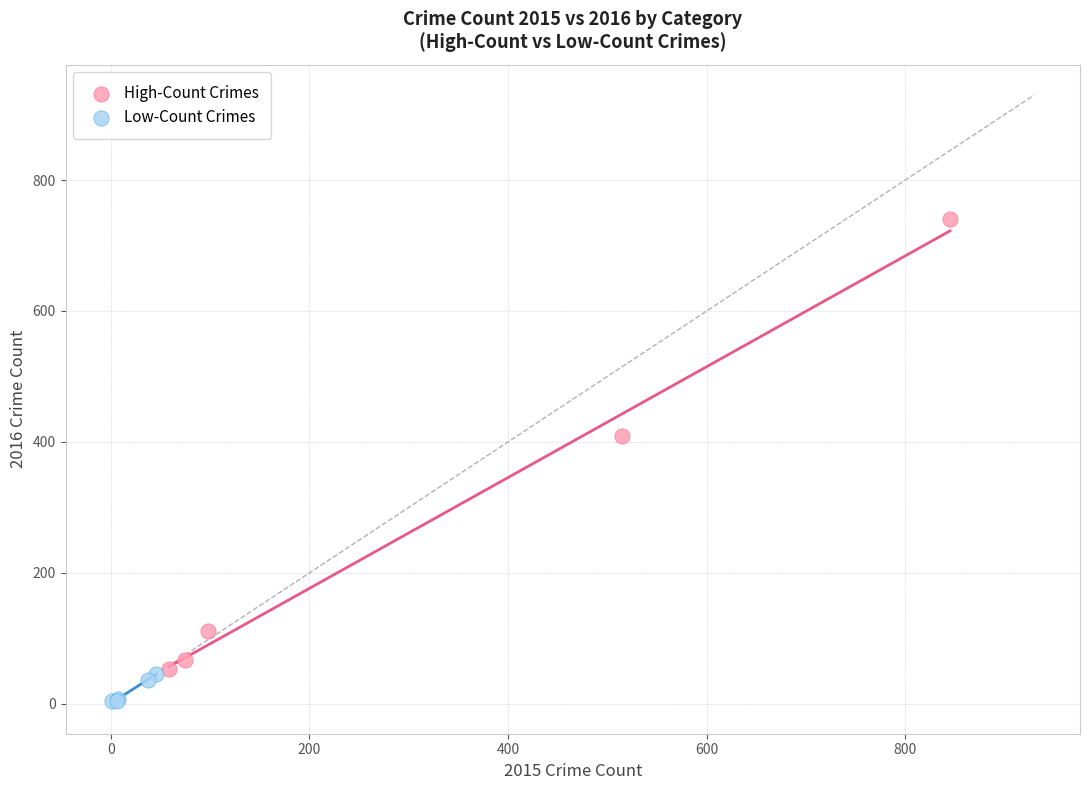

Which series has the largest Y range (max minus min)?

High-Count Crimes